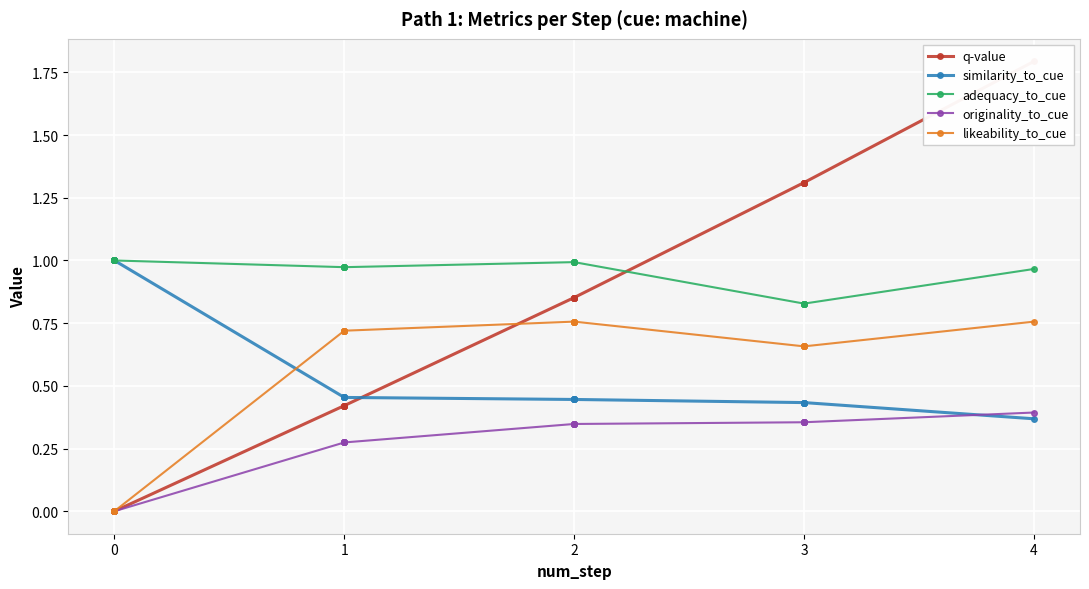

Between 3 and 4, which series saw the biggest shift?

q-value